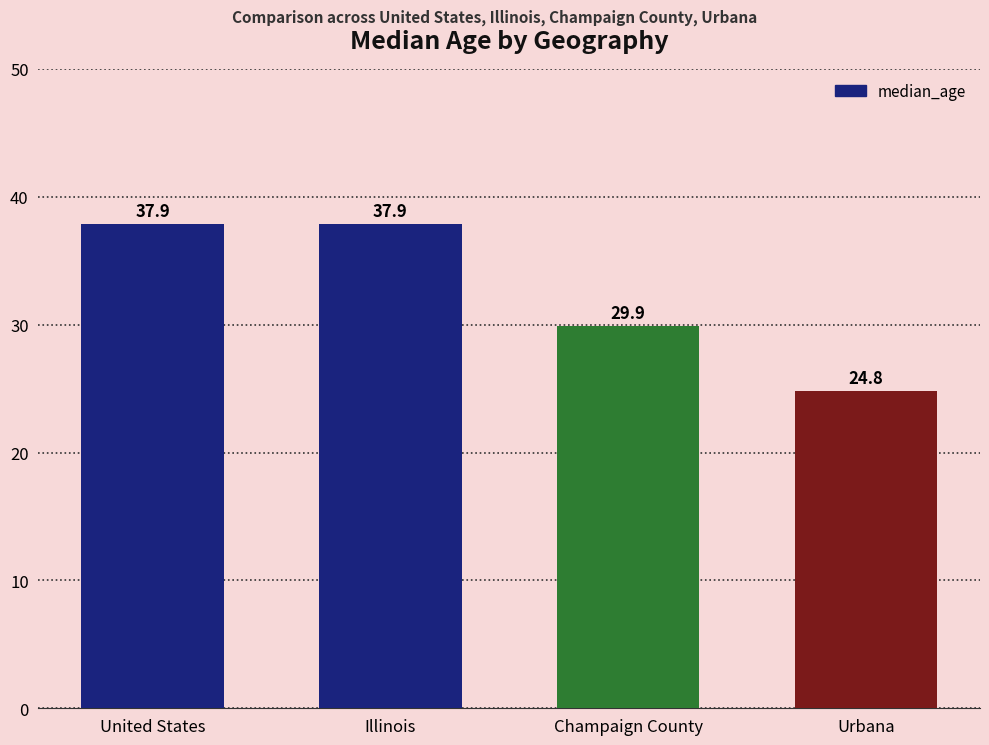

Which has a higher value, Illinois or Urbana?

Illinois